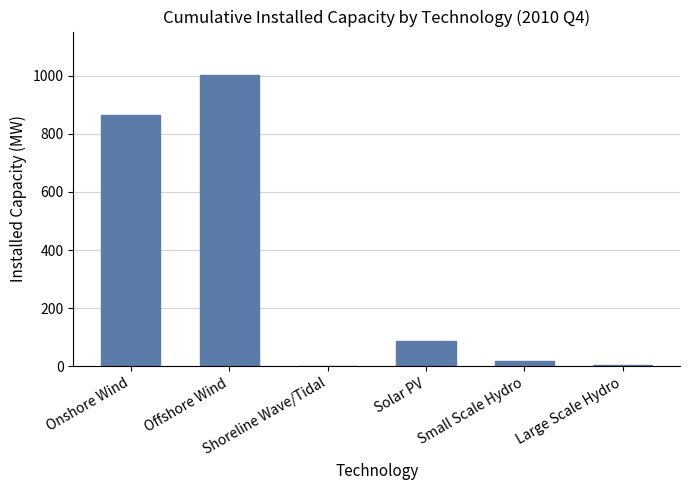

What is the sum of all values?

1981.1